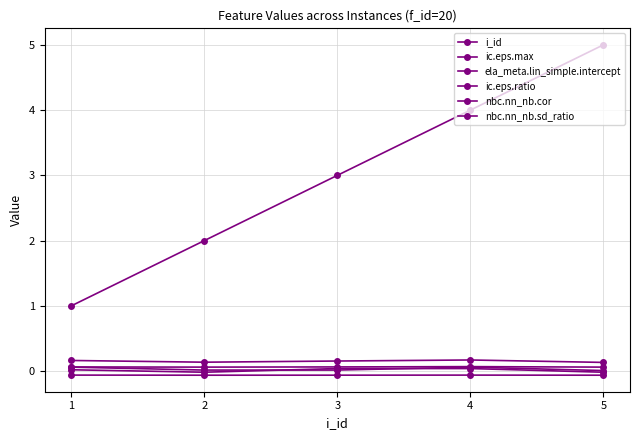

True or false: ic.eps.ratio and i_id cross at least once.

False